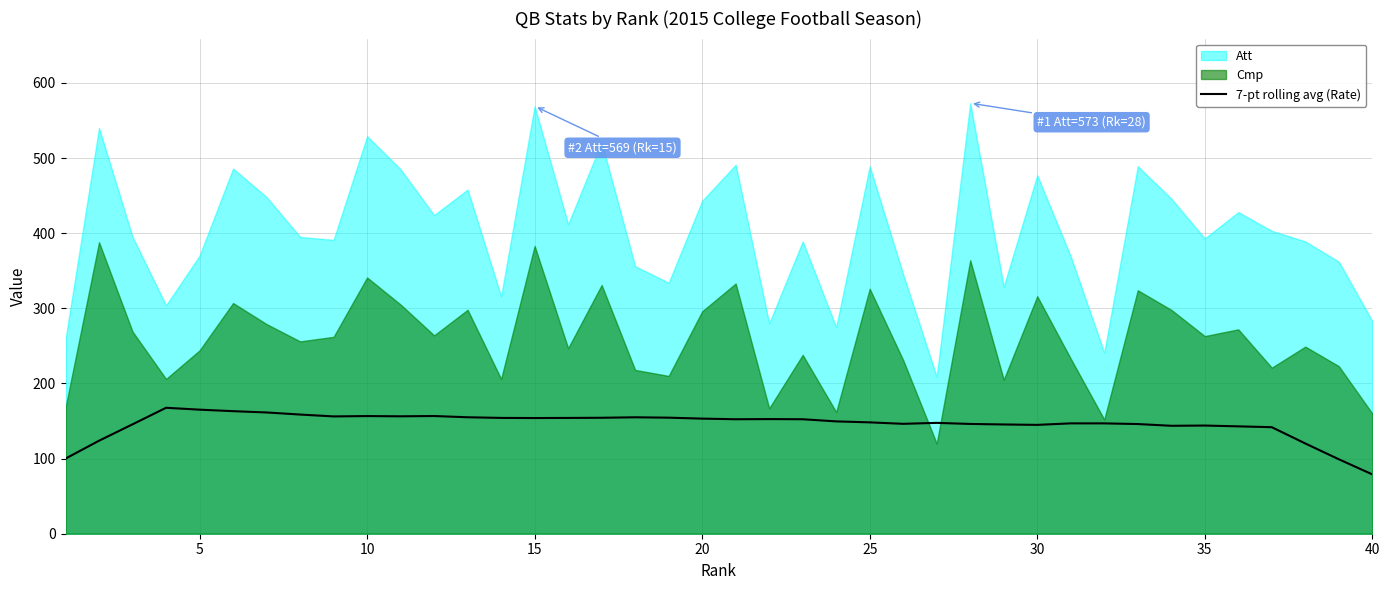

At which label does 7-pt rolling avg (Rate) reach its minimum?

40